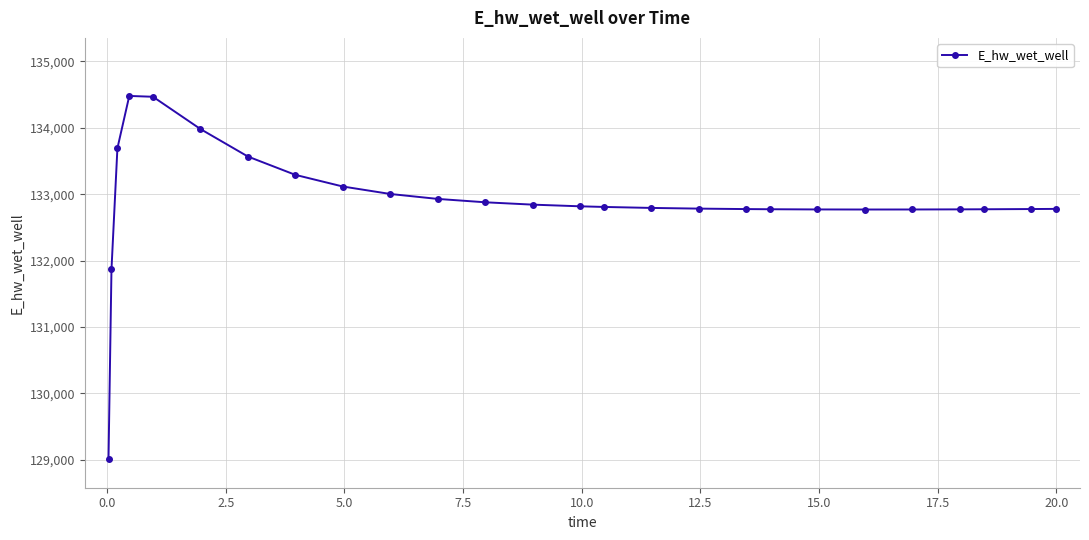

What is the average value?

132896.1